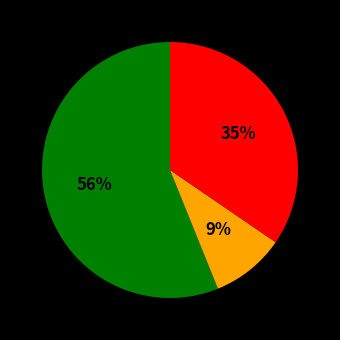

To the nearest percent, what is the difference between the largest and smallest slice percentages?

47%